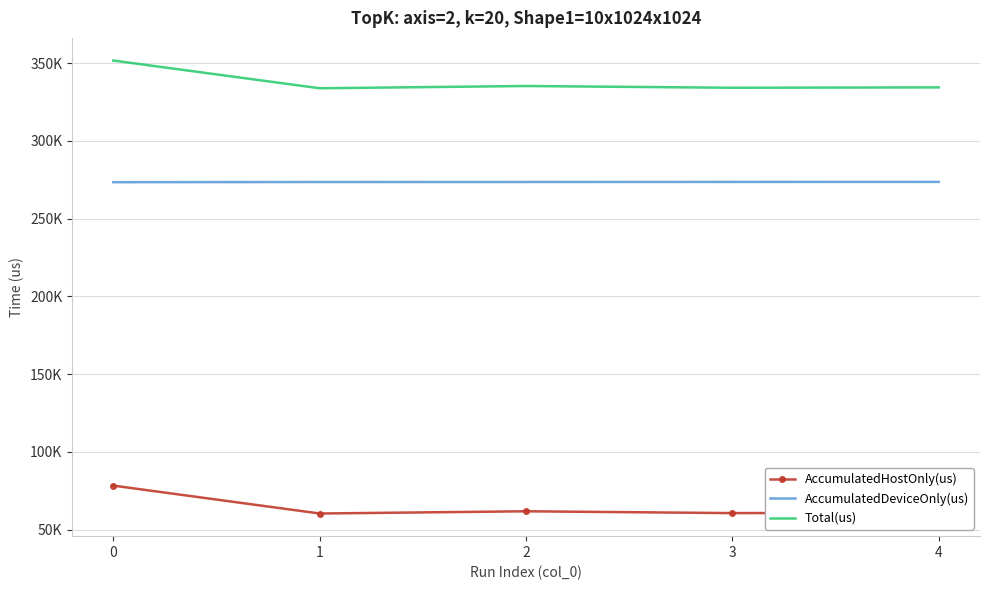

The value of AccumulatedDeviceOnly(us) at 2 is 413655.4. True or false?

False